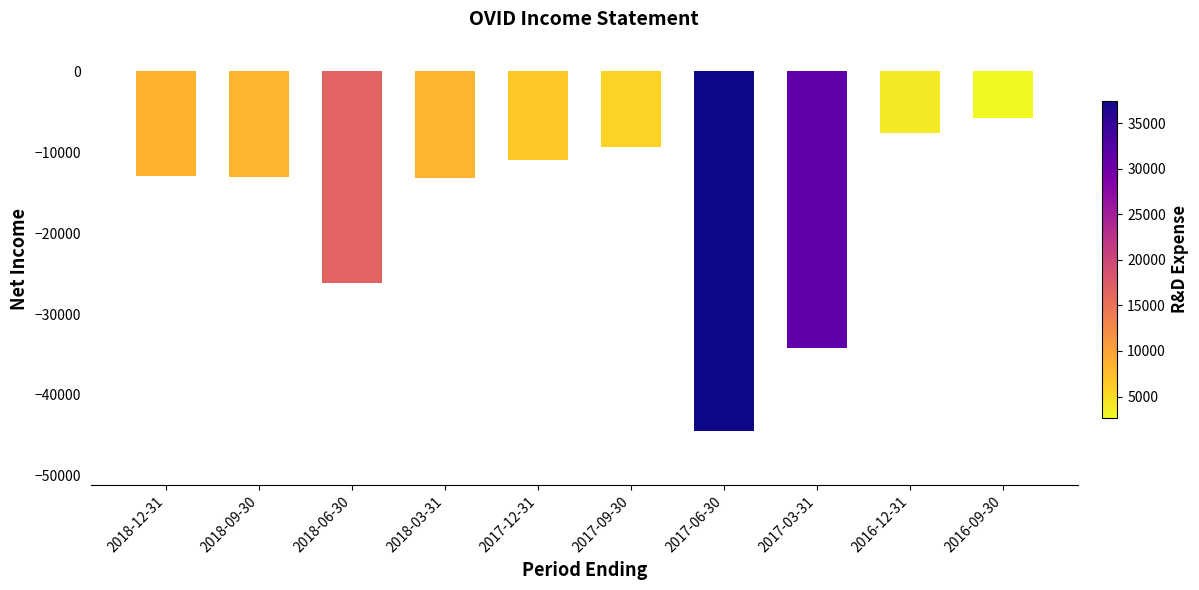

At which label is the value closest to -25150?

2018-06-30